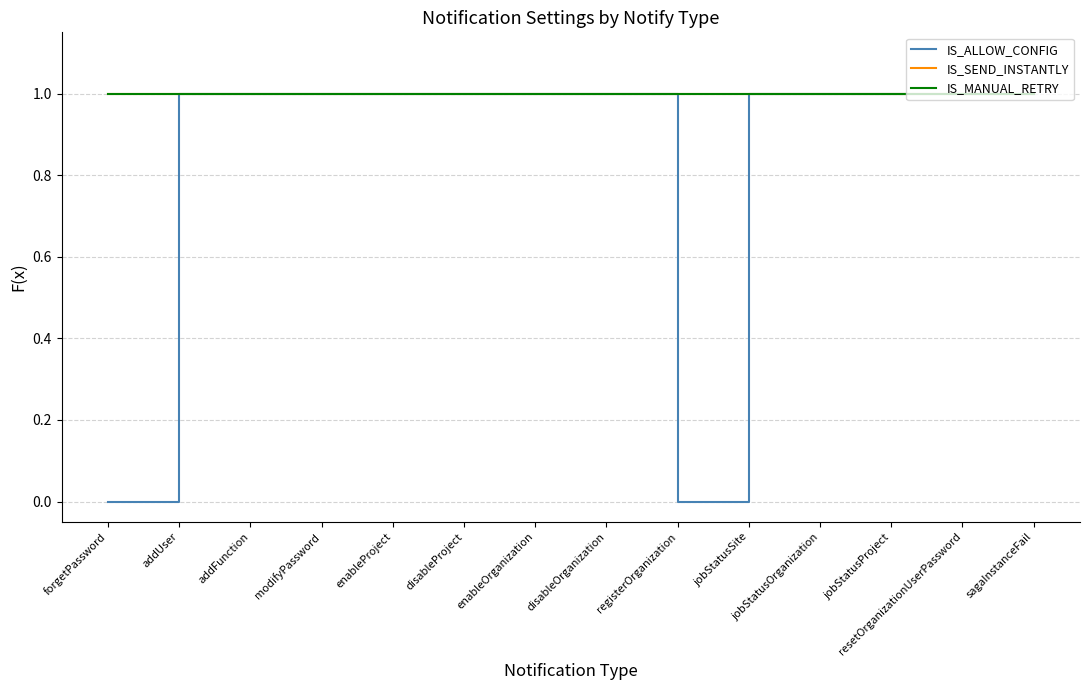

At which category does IS_ALLOW_CONFIG reach its first local valley?

registerOrganization